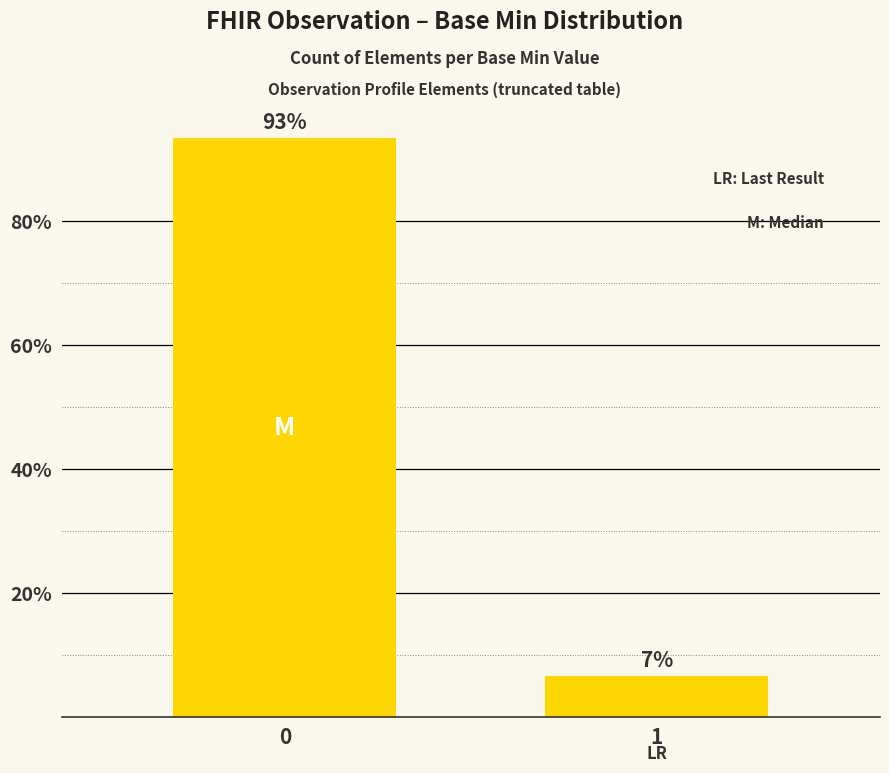

How many bars are there in total?

2